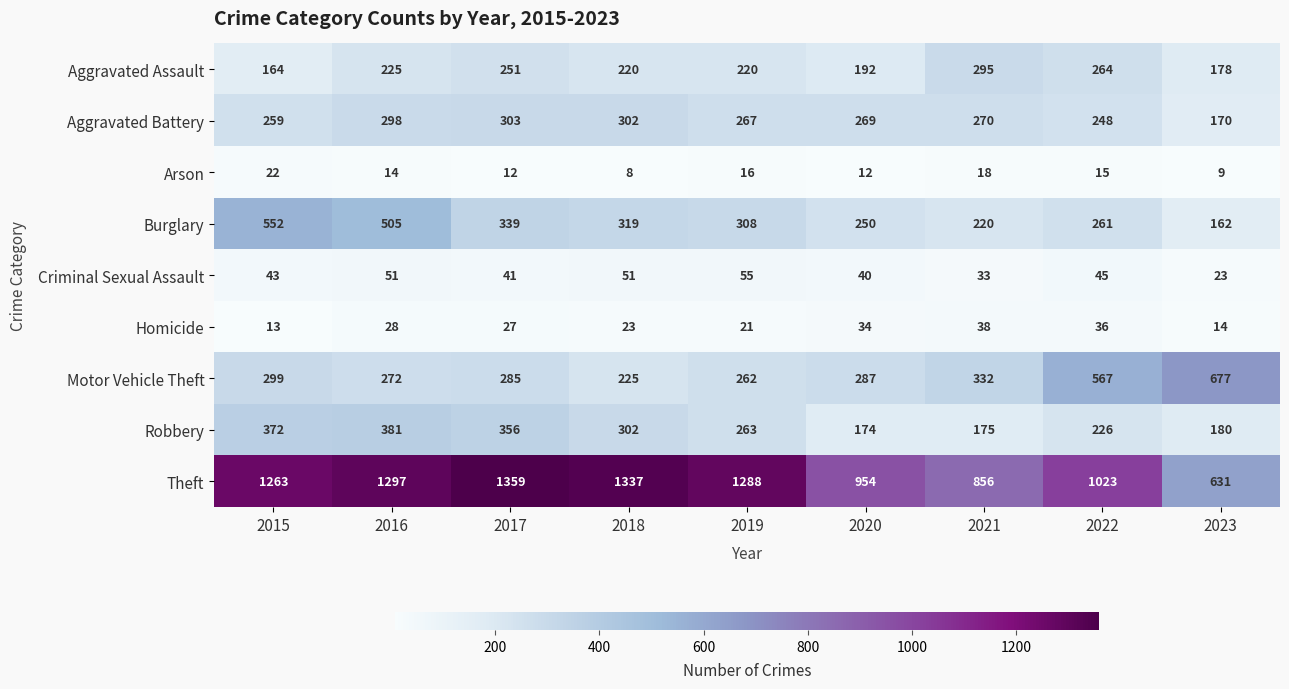

Which series has the widest spread of values?

Theft